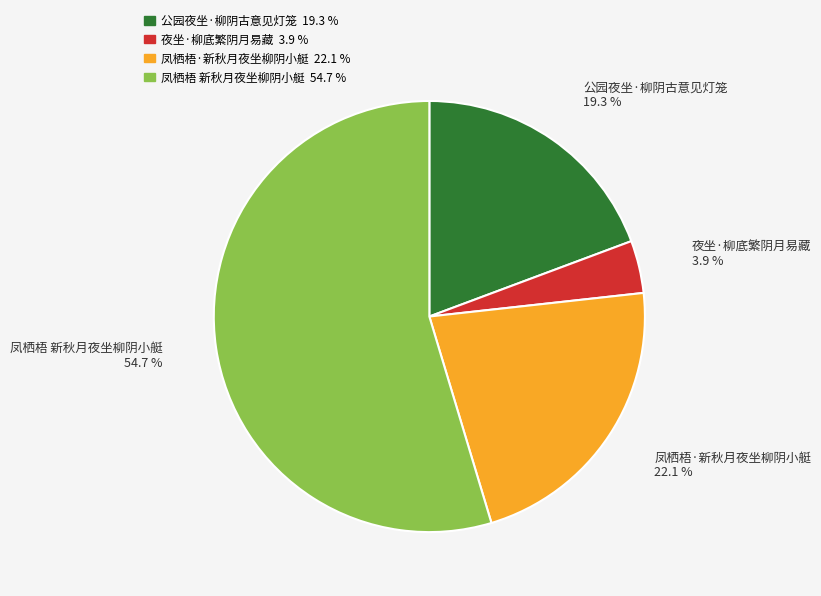

Which slice is the smallest?

夜坐·柳底繁阴月易藏